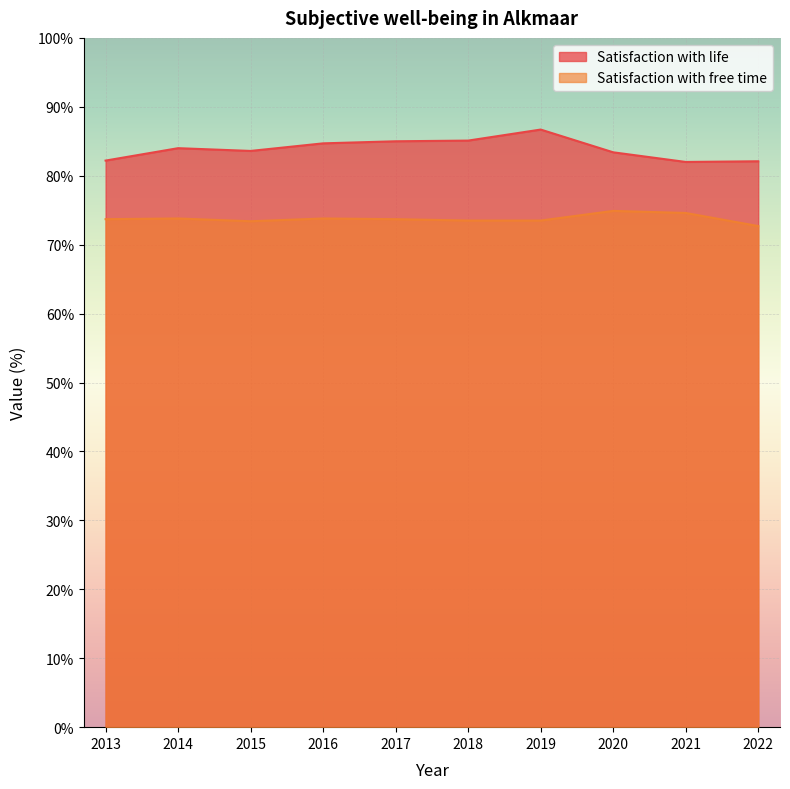

True or false: Satisfaction with free time and Satisfaction with life cross at least once.

False